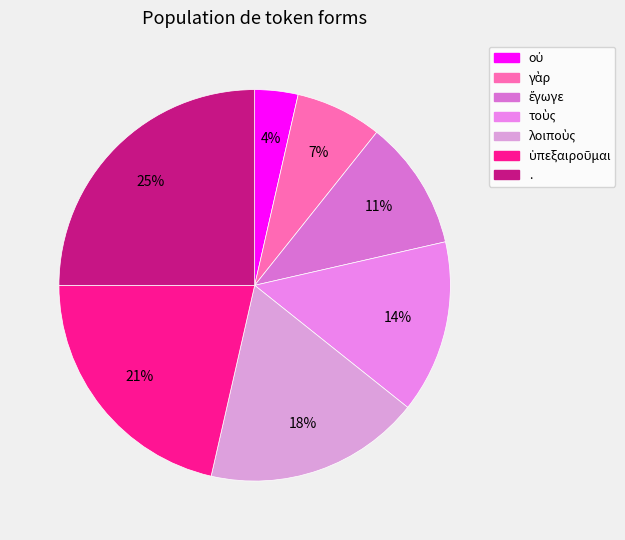

To the nearest percent, what is the difference between the τοὺς and οὐ slice percentages?

11%